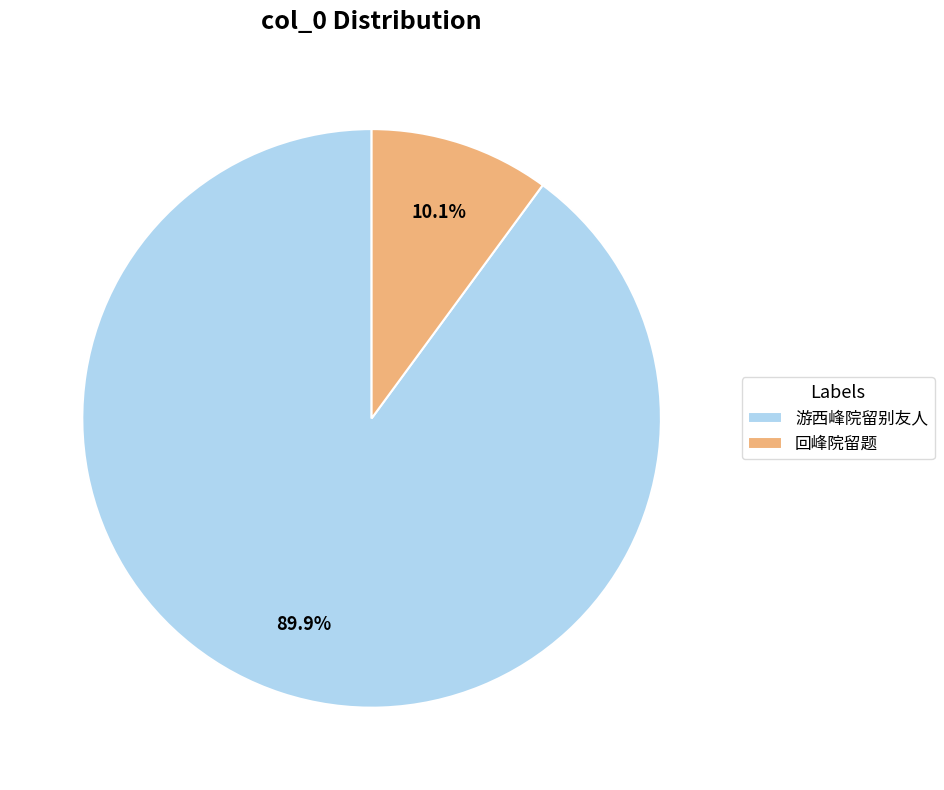

Does any single category account for the majority?

Yes